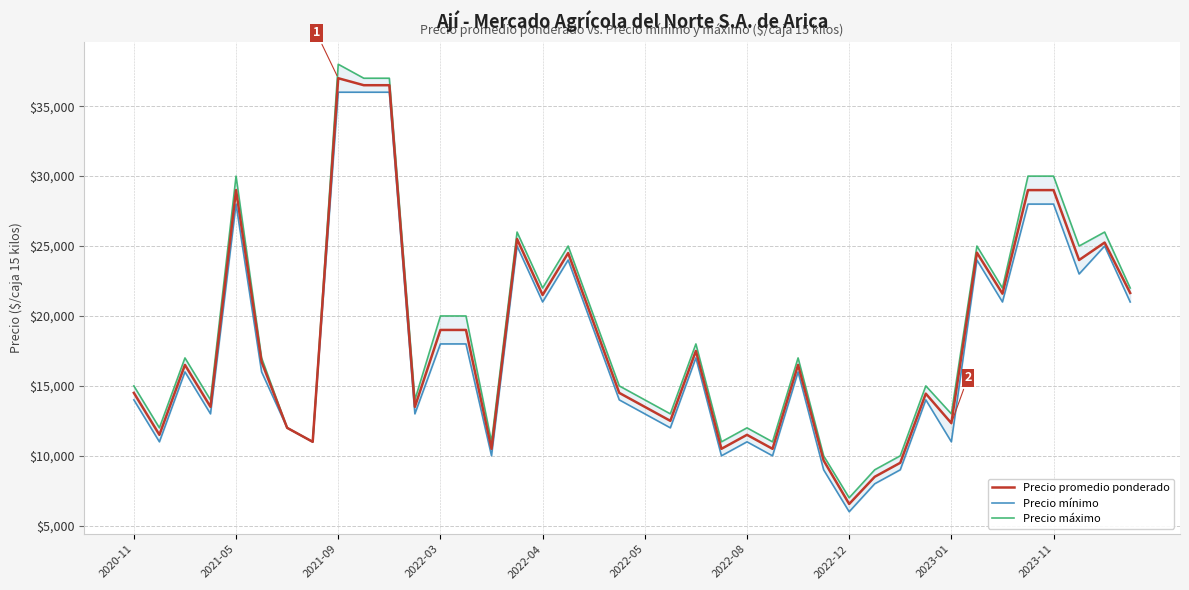

How many values in the Precio máximo series are below 17000?

19